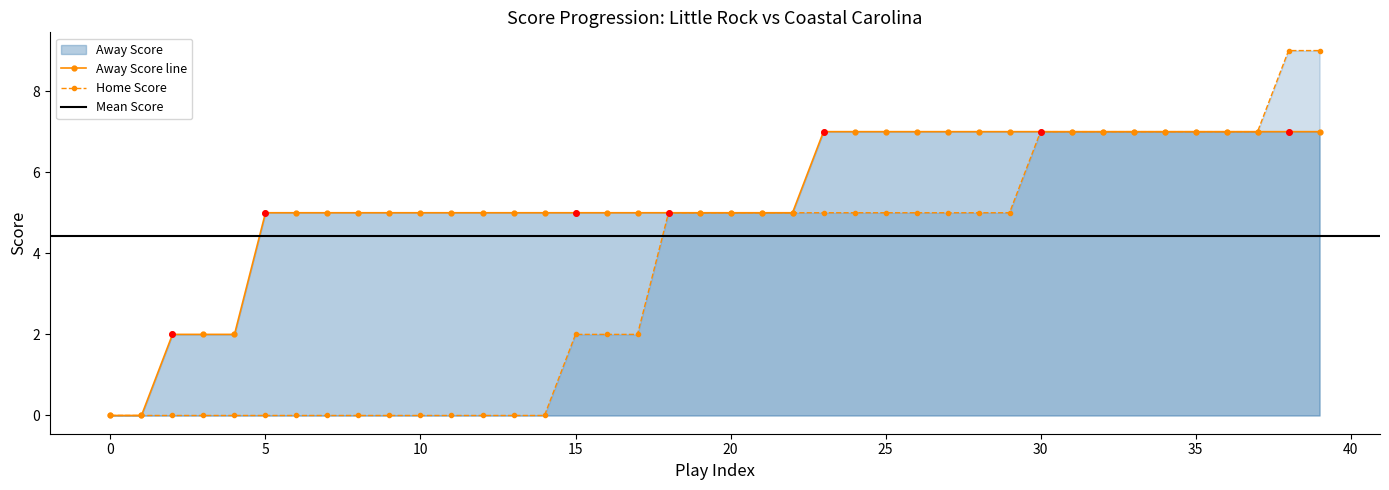

The Home Score series shows 0 at 0. True or false?

True